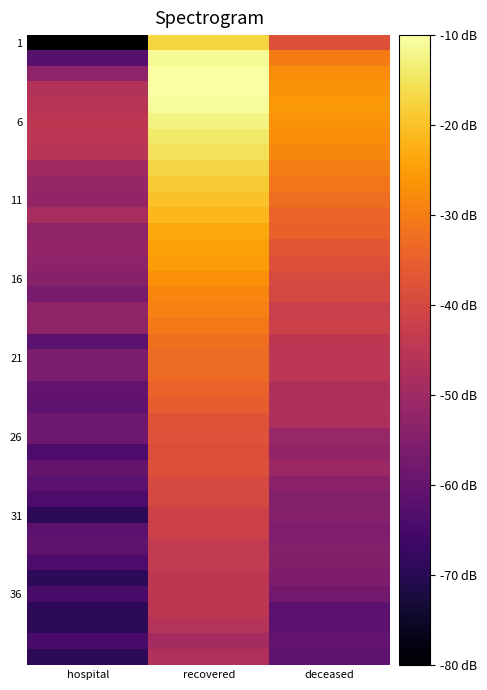

How many categories are shown in the chart?

3